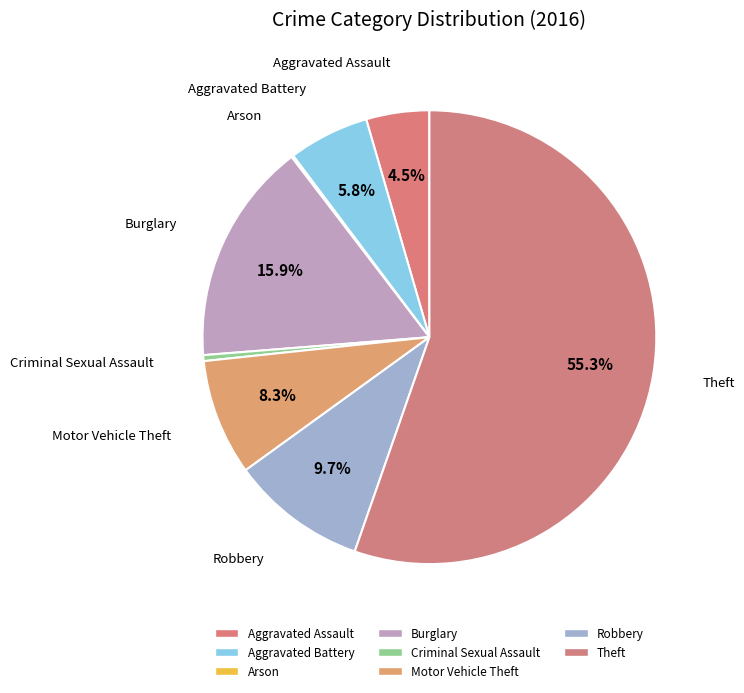

True or false: Theft accounts for 49% of the total.

False